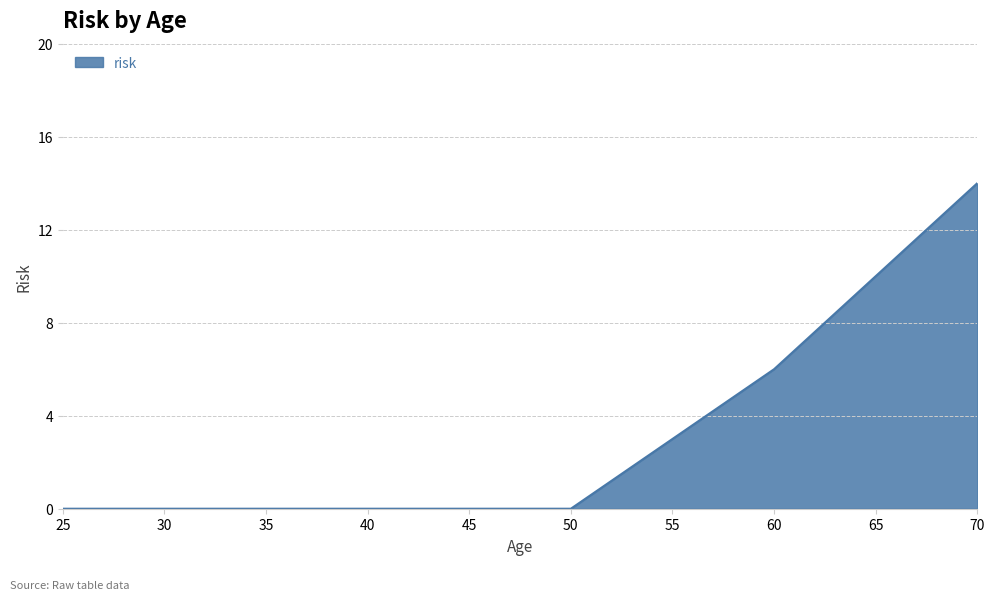

What is the average value?

4